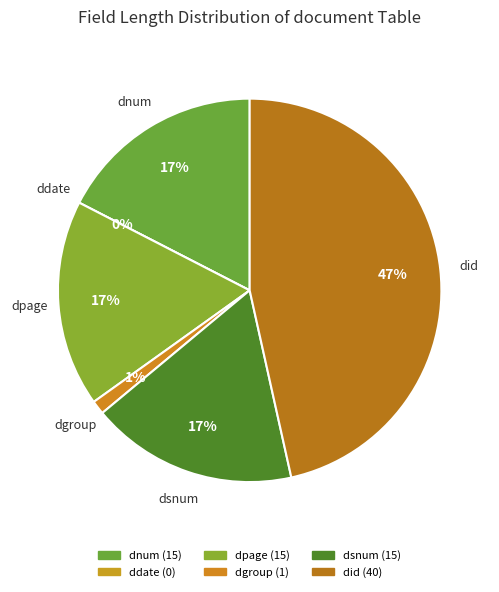

Rank the categories by value from highest to lowest.

did, dnum, dpage, dsnum, dgroup, ddate